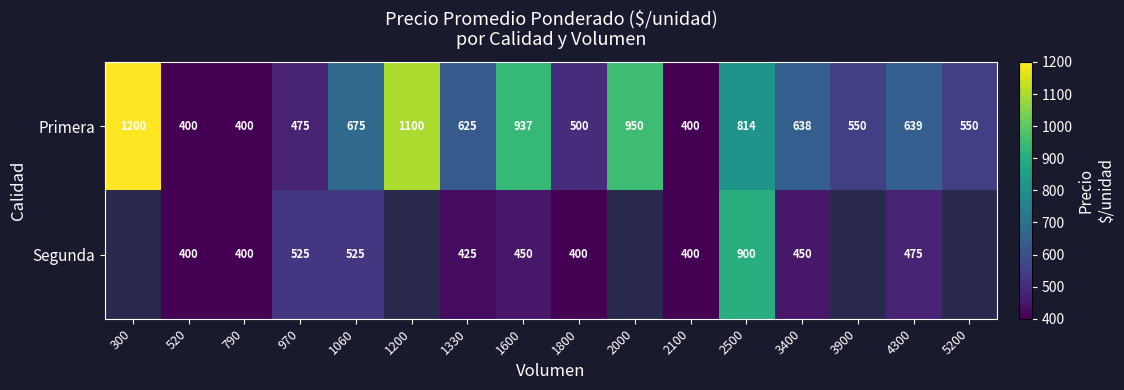

The value of Primera at 2100 is 400. True or false?

True